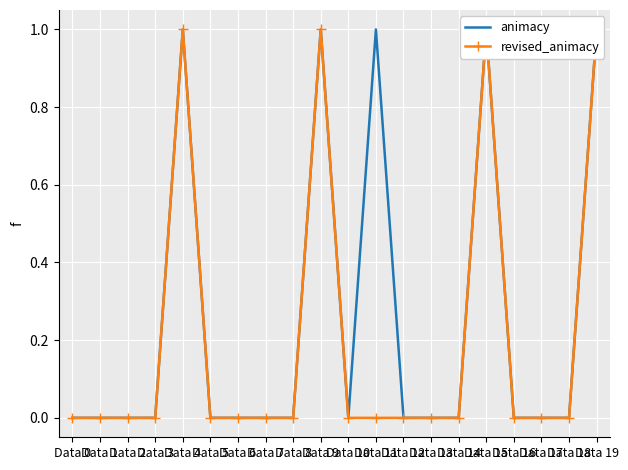

Rank the categories by animacy value from highest to lowest.

Data 4, Data 9, Data 11, Data 15, Data 19, Data 0, Data 1, Data 2, Data 3, Data 5, Data 6, Data 7, Data 8, Data 10, Data 12, Data 13, Data 14, Data 16, Data 17, Data 18